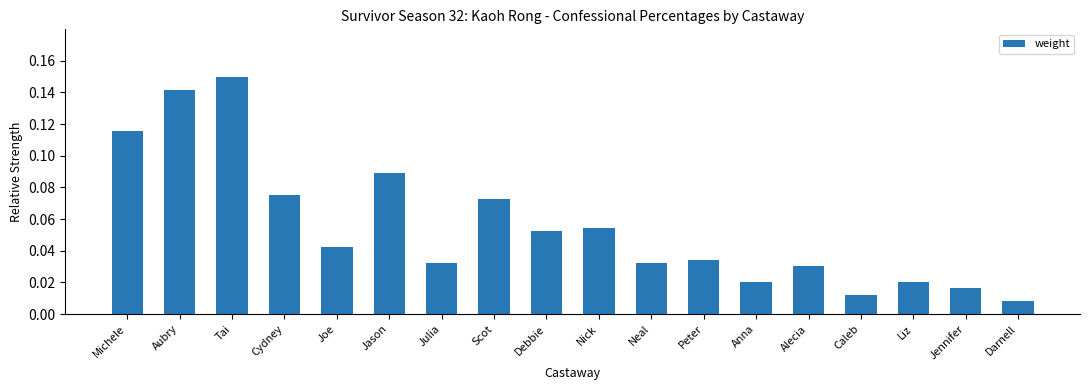

What is the label of the 9th bar from the right?

Nick